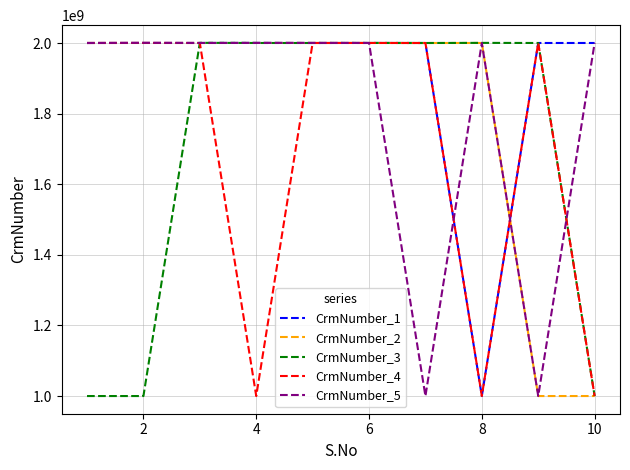

Which series has the largest total across all categories?

CrmNumber_1